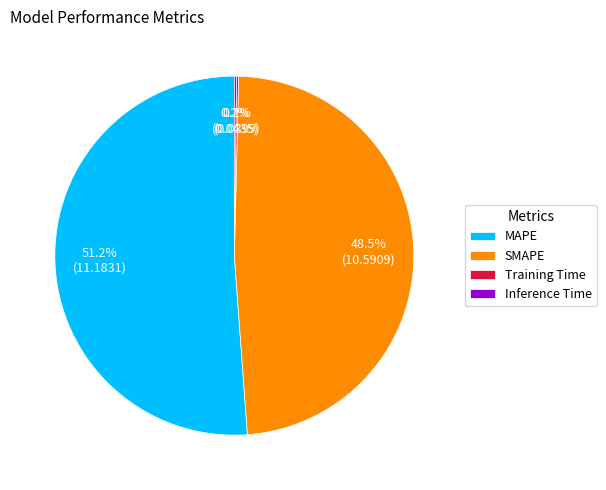

What is the largest slice in the pie chart?

MAPE